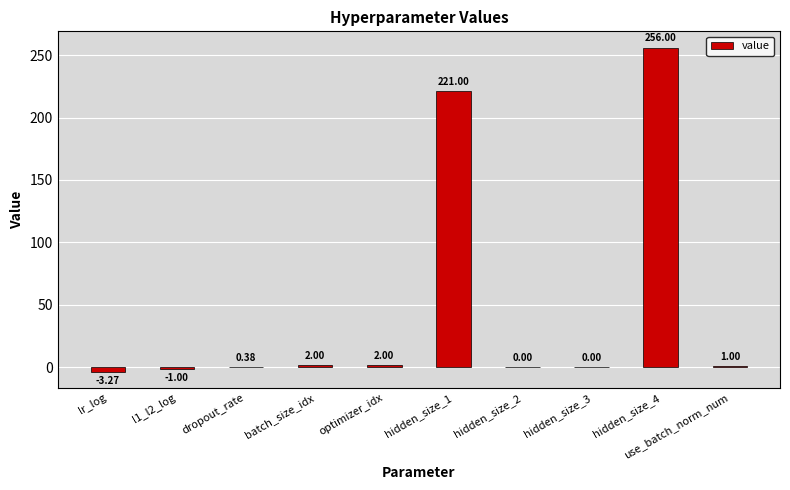

Does the chart contain stacked bars?

No